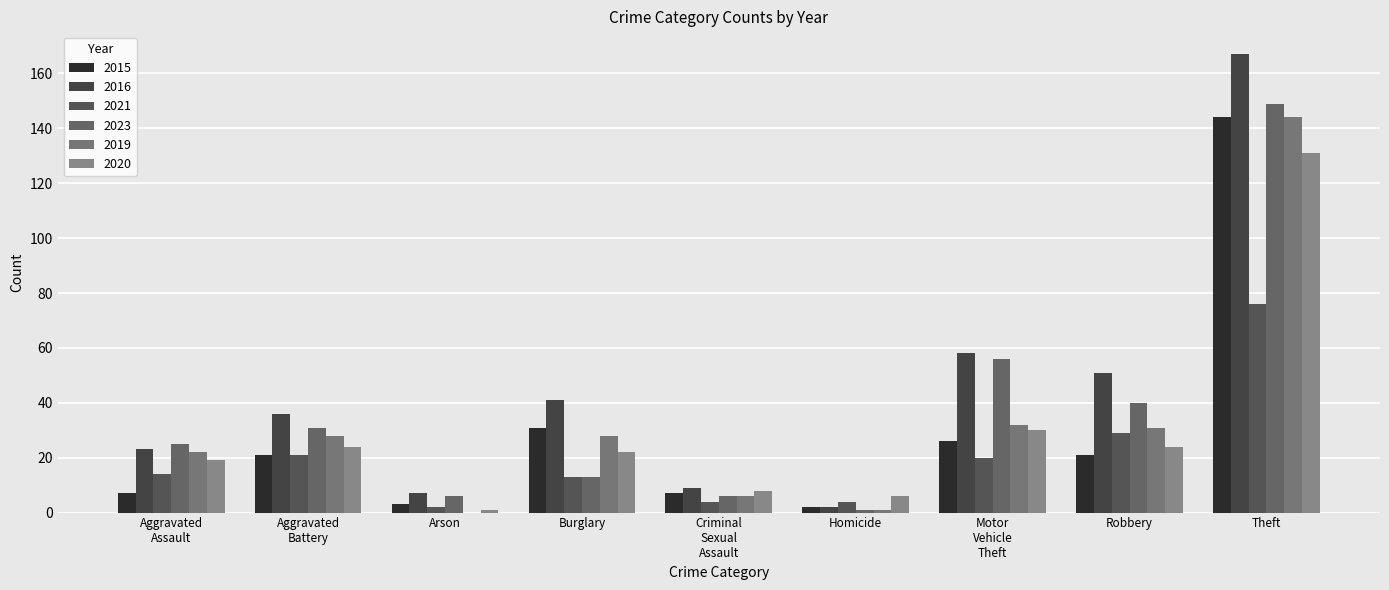

At which category is the sum across all series the highest?

Theft